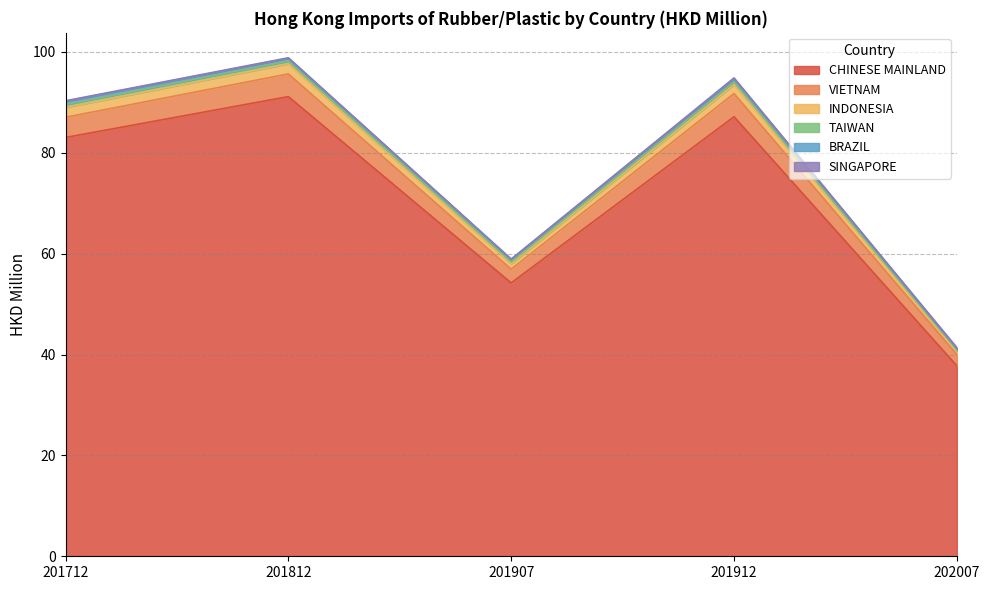

At which label does CHINESE MAINLAND reach its peak?

201812